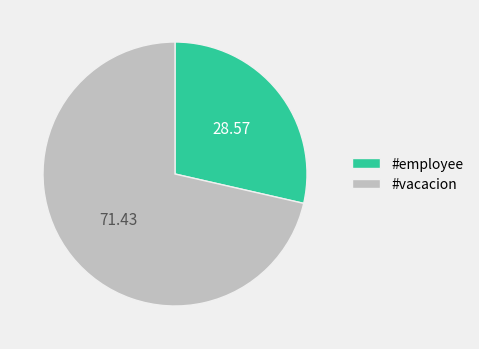

Which slice is the largest?

#vacacion